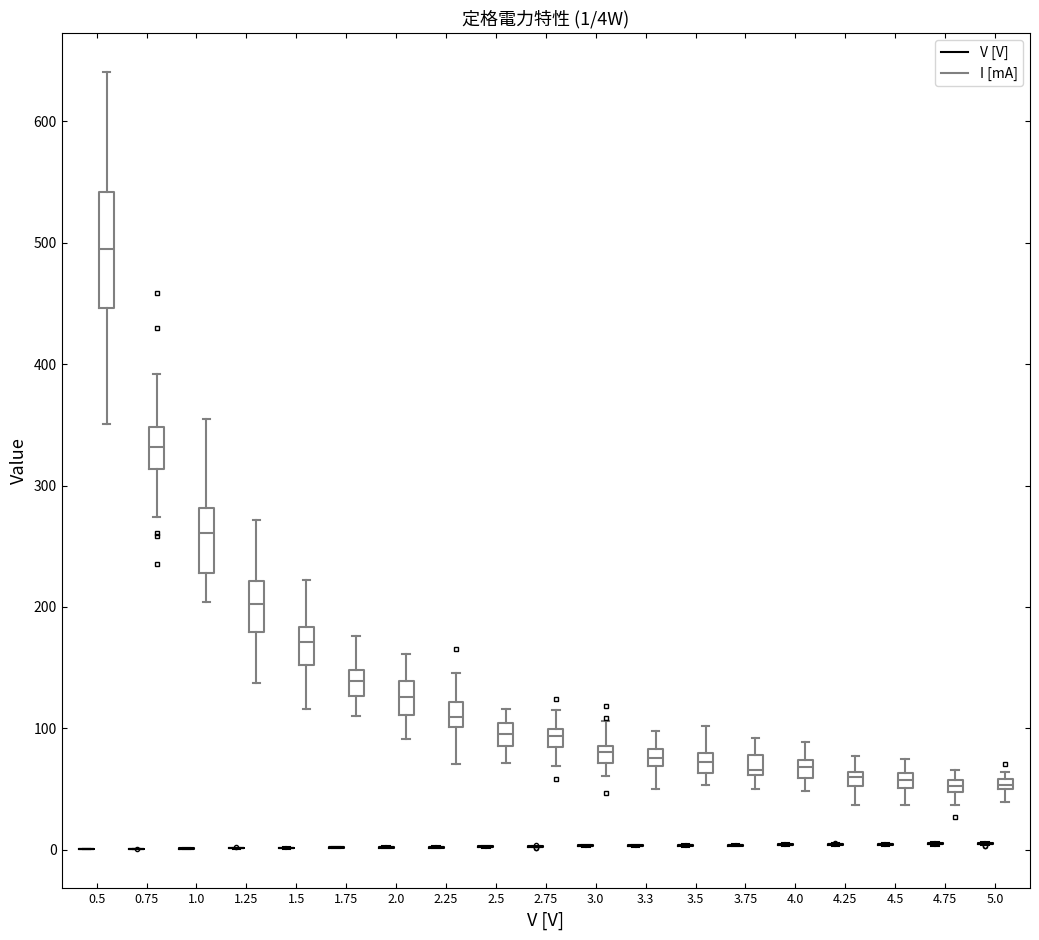

Comparing the boxes themselves (not the whiskers), which one is the tallest?

0.5 (I [mA])